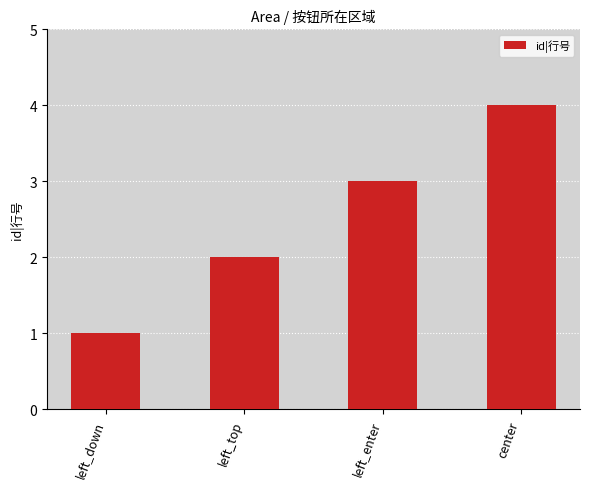

The value at left_top is 2. True or false?

True